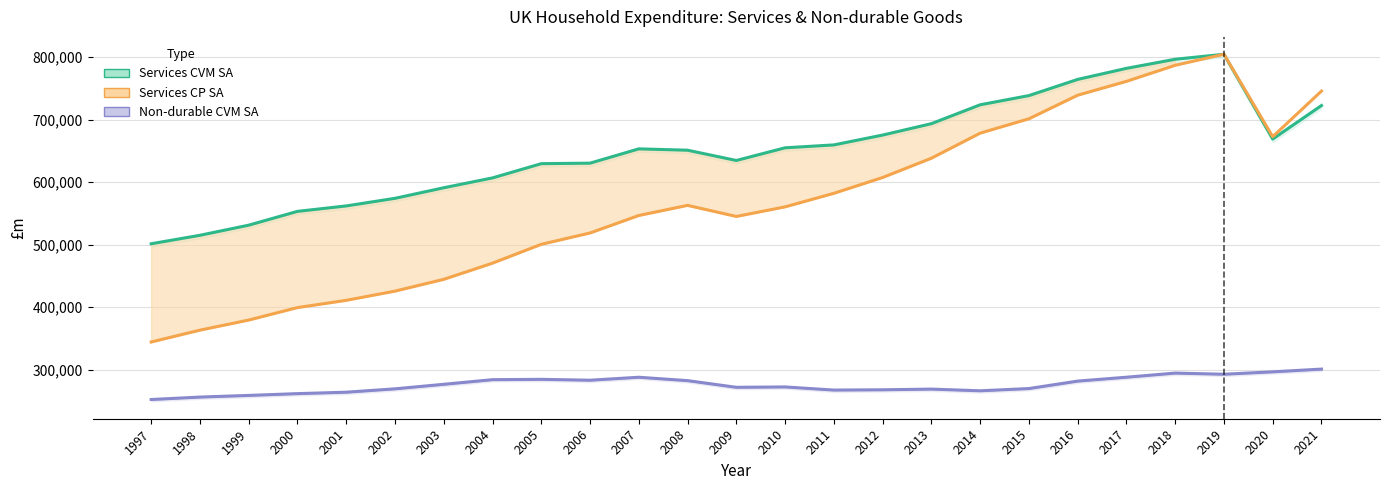

At which label is Services CP SA closest to 574377?

2011